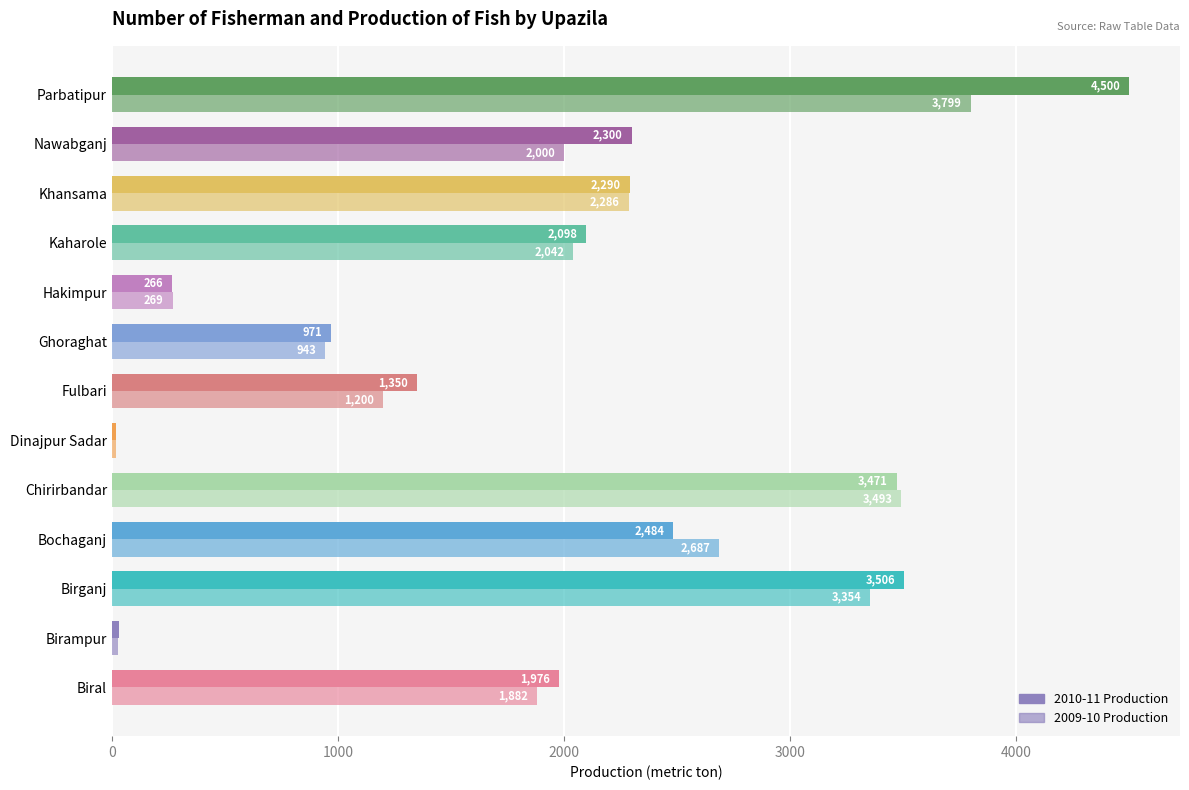

How many series are shown in this chart?

2